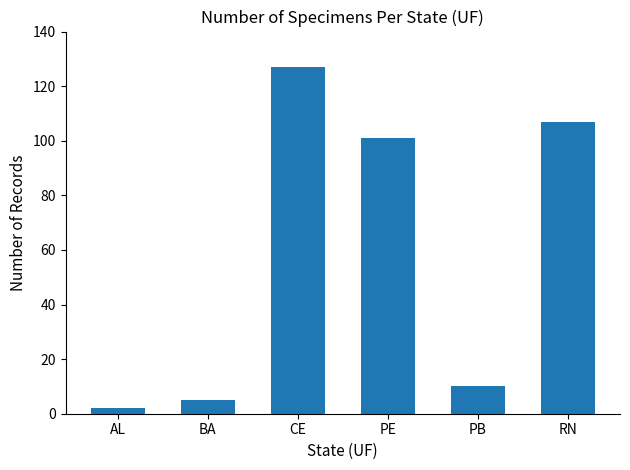

The chart shows a value of 10 at PB. True or false?

True